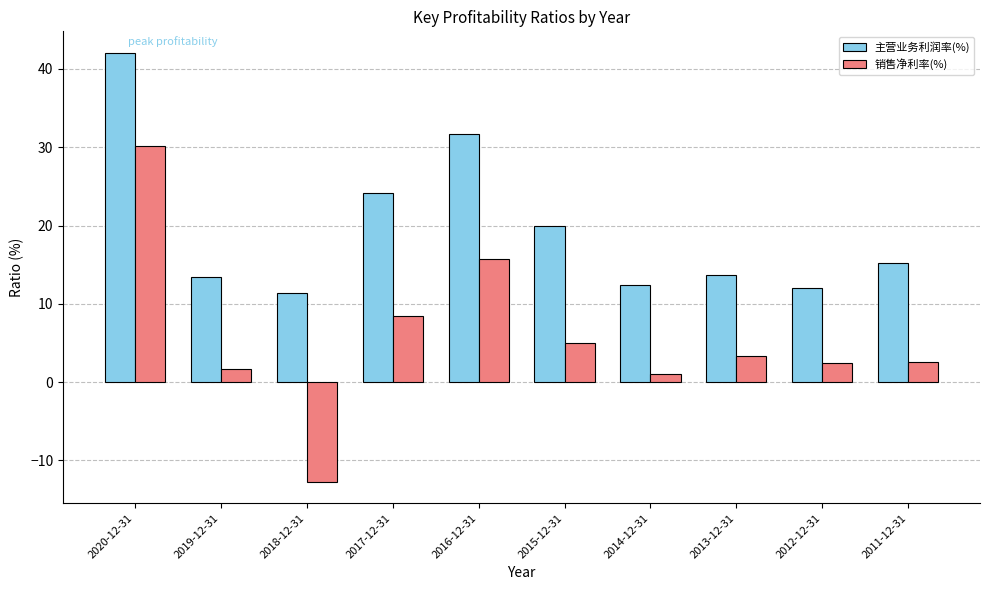

Read the 销售净利率(%) value at 2020-12-31.

30.2